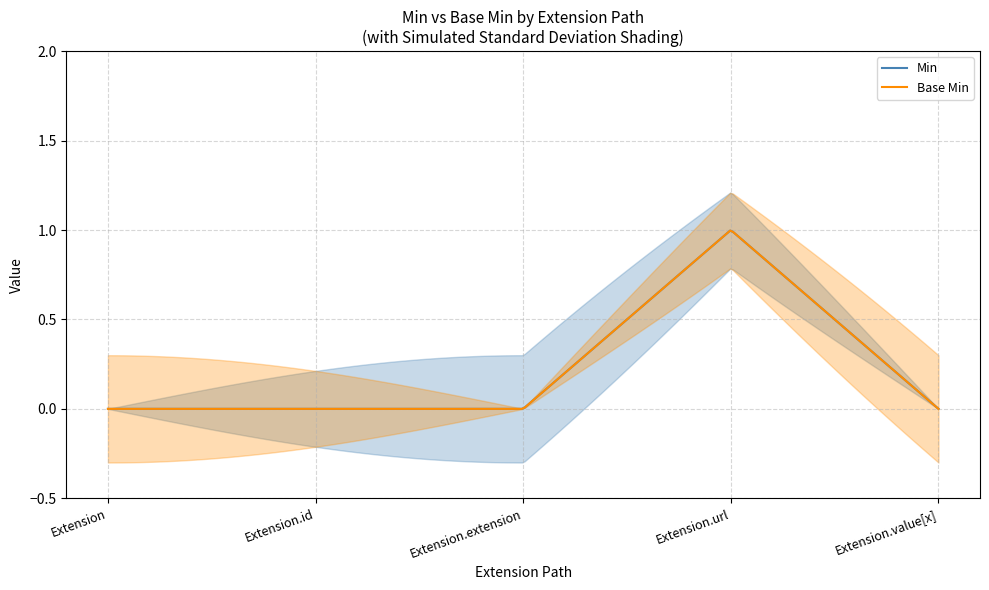

What position from the left is base_min?

2